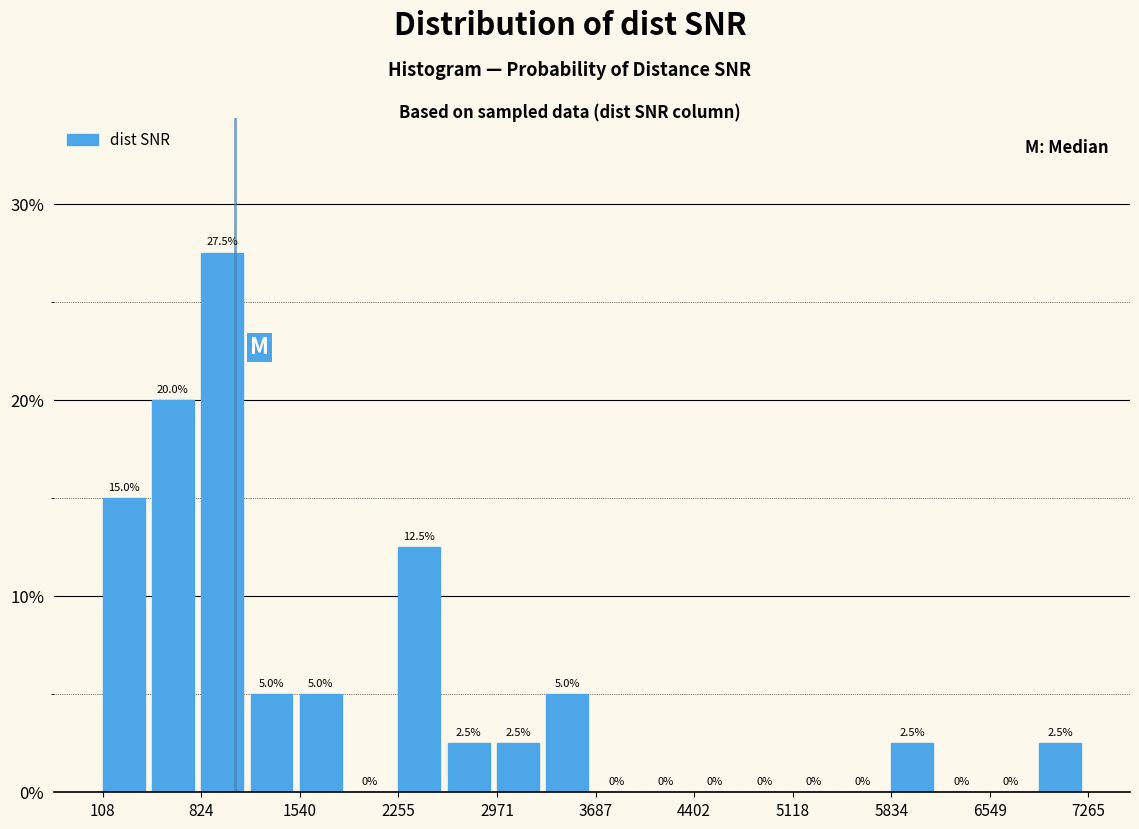

Around what value on the x-axis is the tallest bar? Give the approximate position of its centre, as read against the axis.

1000